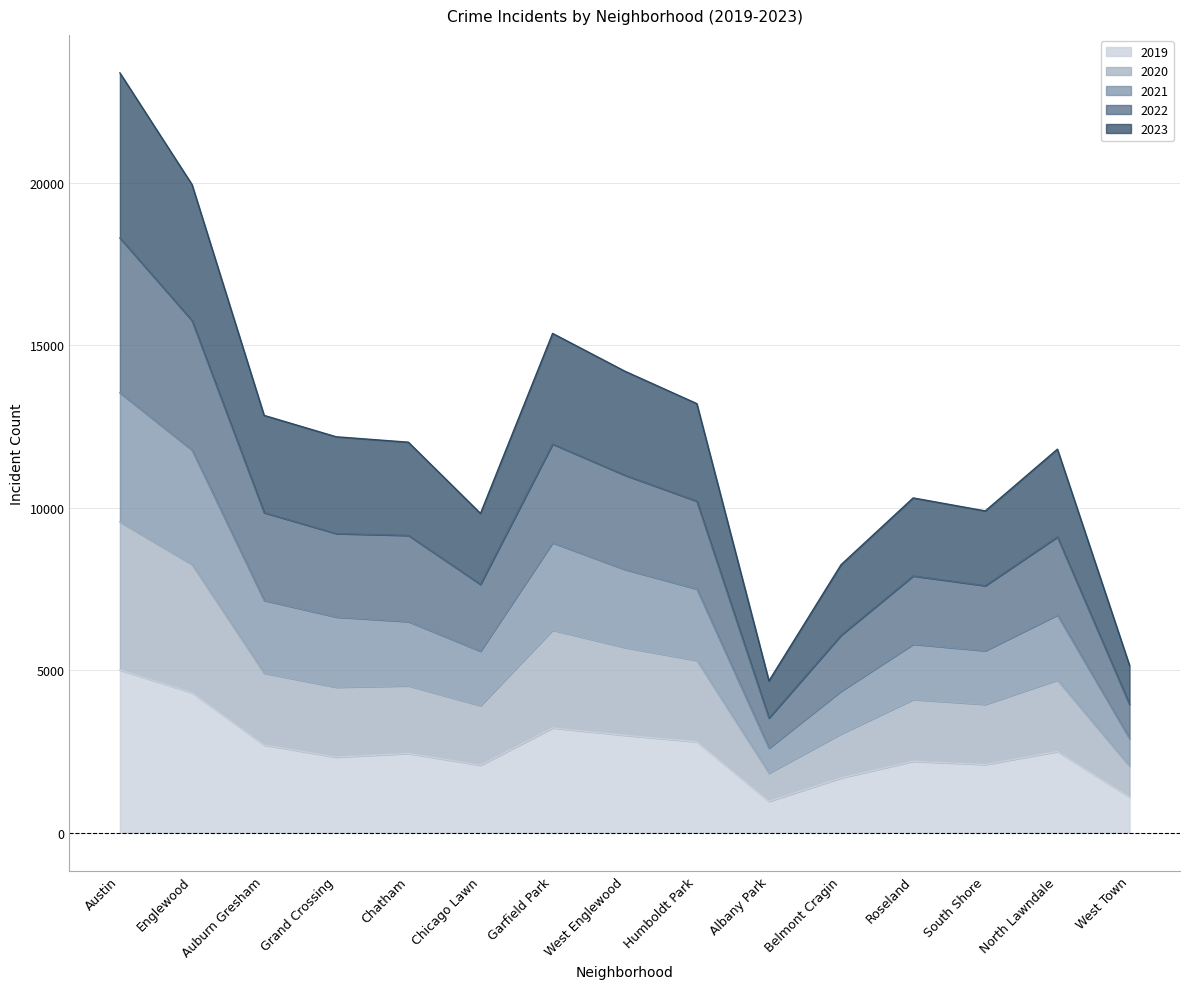

The 2019 series shows 2800 at Humboldt Park. True or false?

True